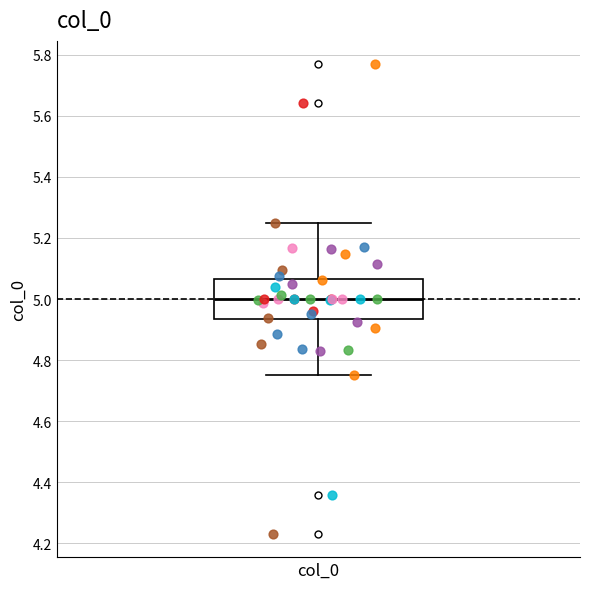

Read this box plot against the y-axis: the position of the median line, the range covered by the box, and the ends of both whiskers. The values are not printed on the chart, so give them approximately, as read against the axis.

median 5.00, box 4.94 to 5.06, whiskers 4.76 to 5.24